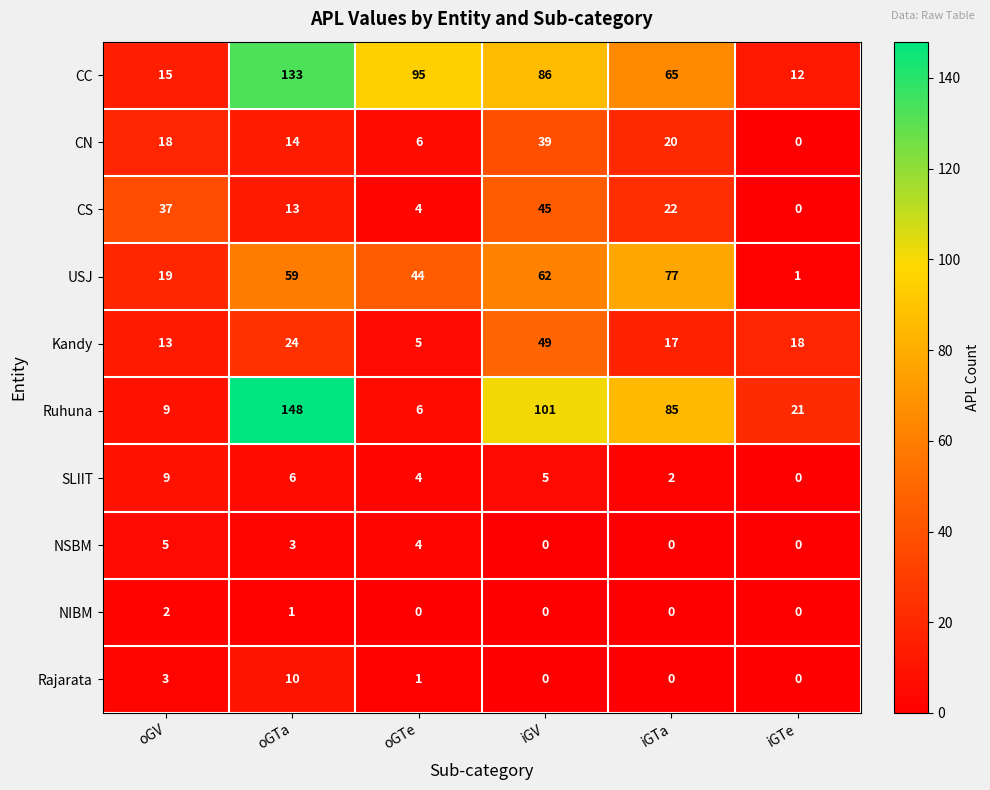

Rank the series by their maximum value, from lowest to highest.

NIBM, NSBM, SLIIT, Rajarata, CN, CS, Kandy, USJ, CC, Ruhuna